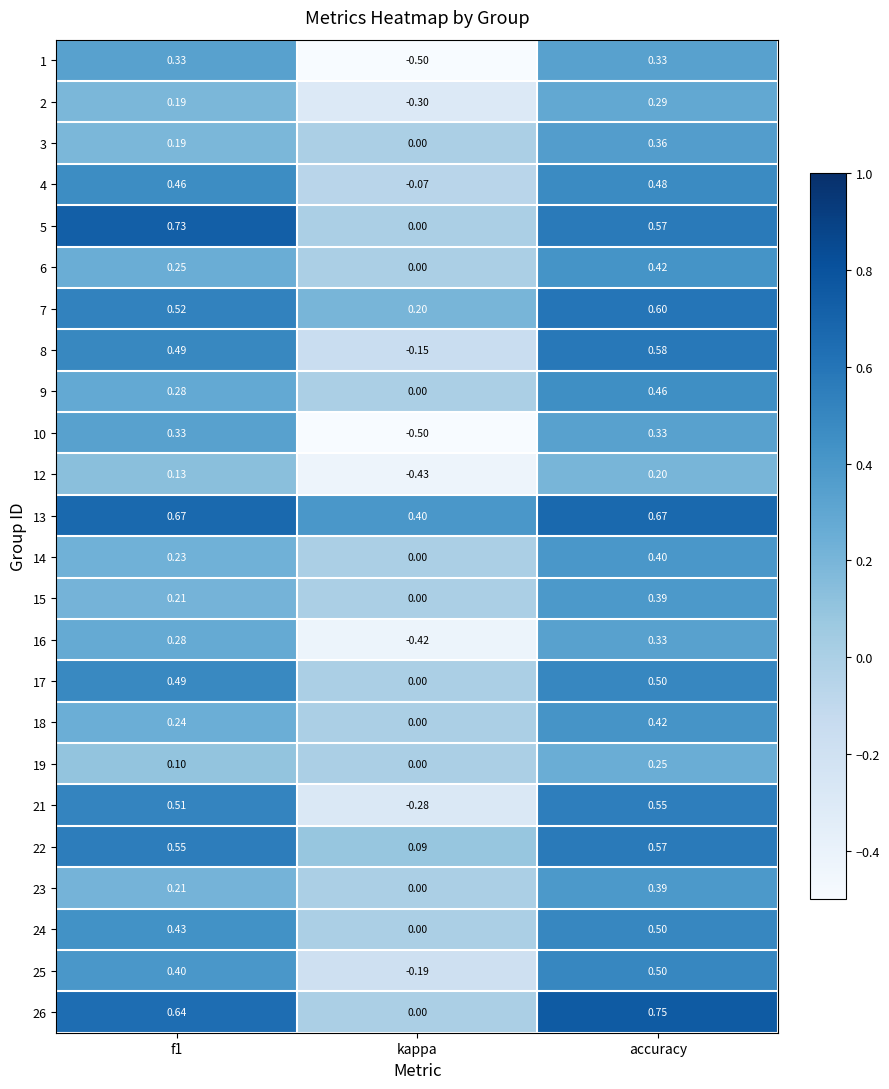

At which category is the sum across all series the highest?

accuracy